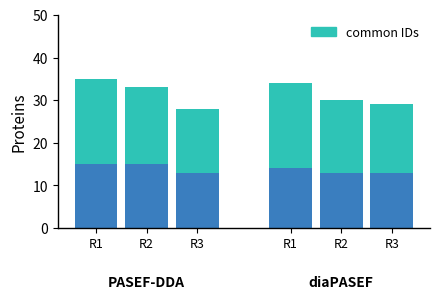

Are the bars grouped side by side (vs. stacked)?

No